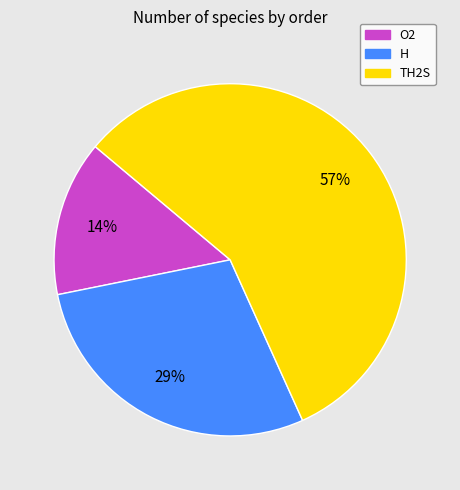

How many segments does this pie chart have?

3